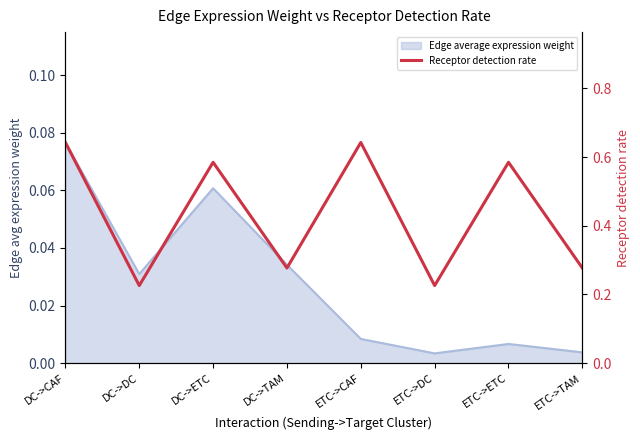

What position from the right is DC->TAM?

5